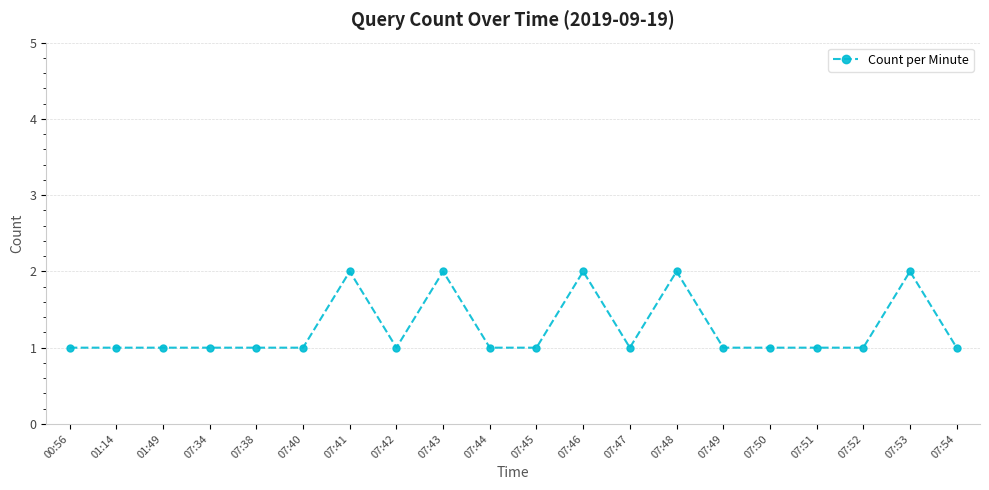

True or false: the data has more than 2 interior local peaks.

True